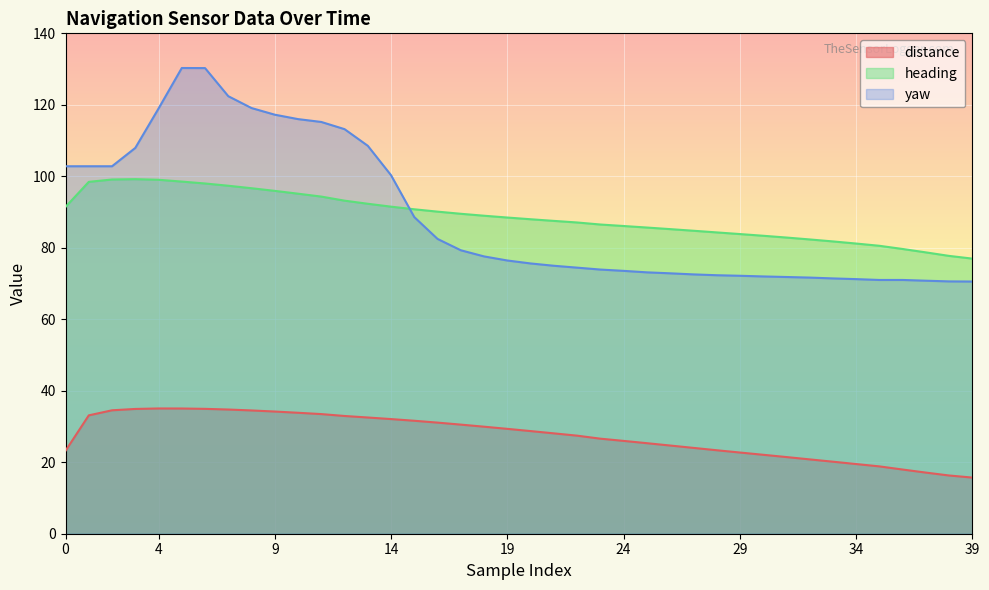

True or false: heading has a value of 40.7 at 29.

False